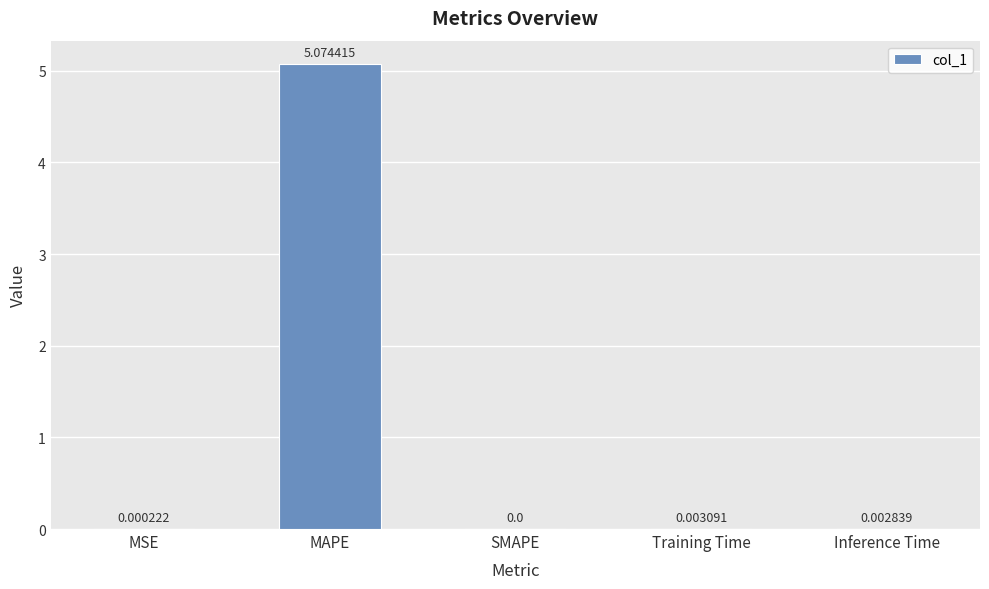

Where is the data nearest to the value 2?

Training Time